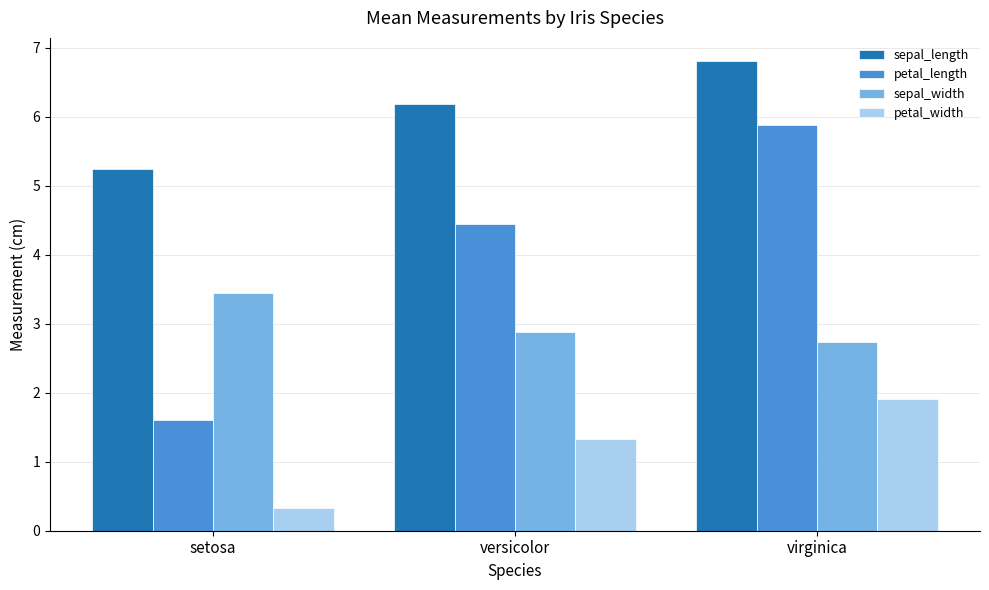

True or false: petal_length has a value of 0.6 at setosa.

False